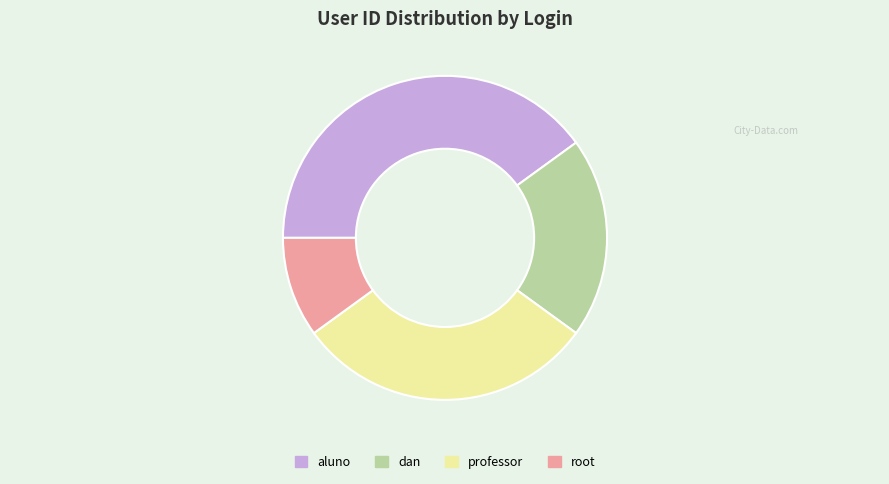

Is the sum of dan and root greater than half?

No